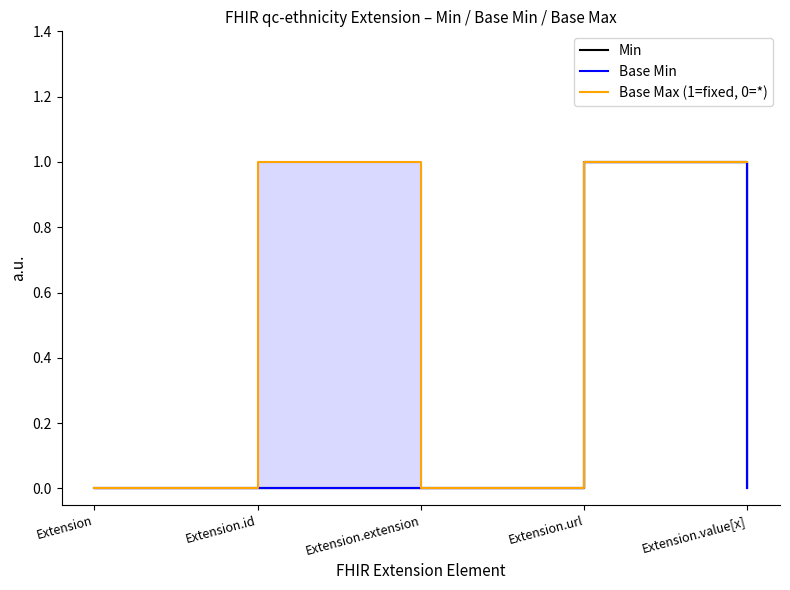

How many series are shown in this chart?

3